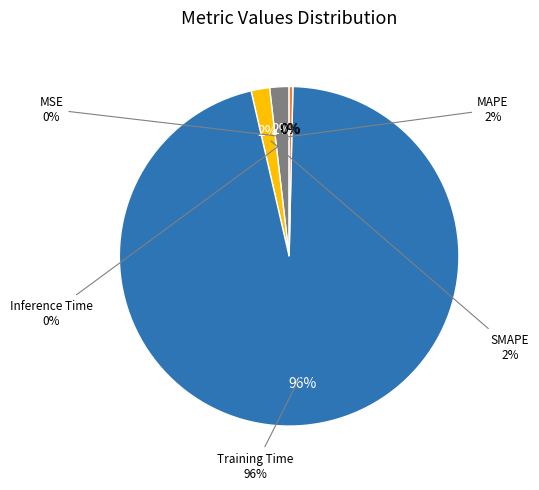

Is it true that MAPE is 2% of the pie?

True